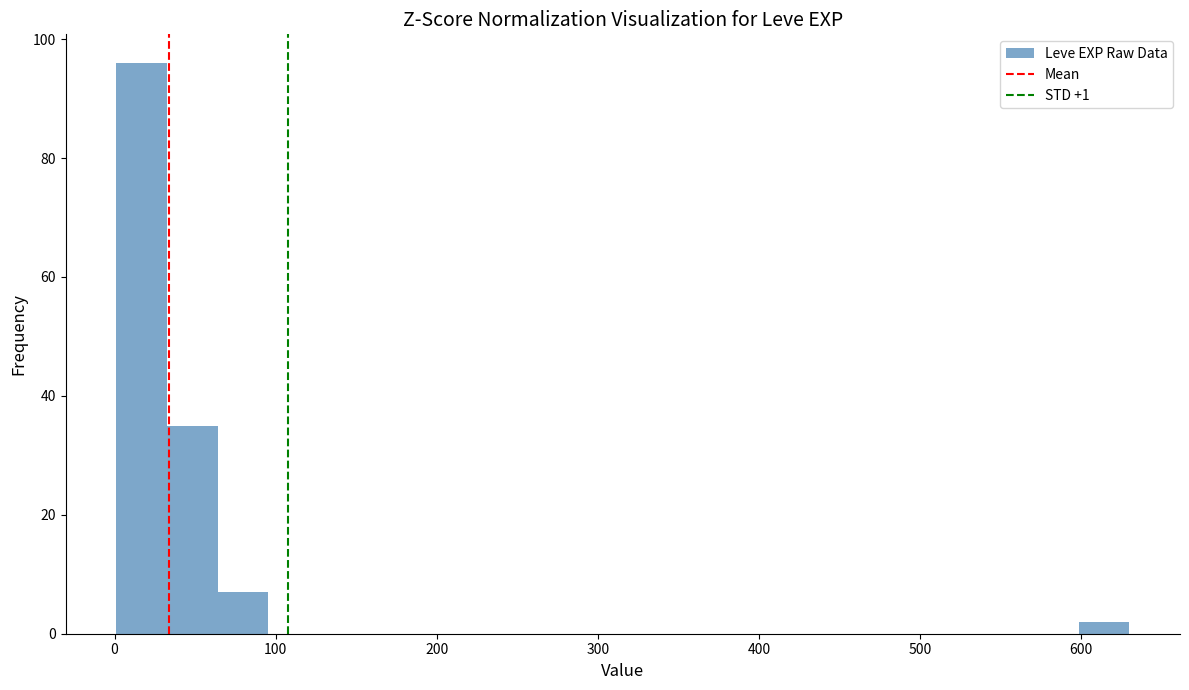

Around what value on the x-axis is the tallest bar? Give the approximate position of its centre, as read against the axis.

20